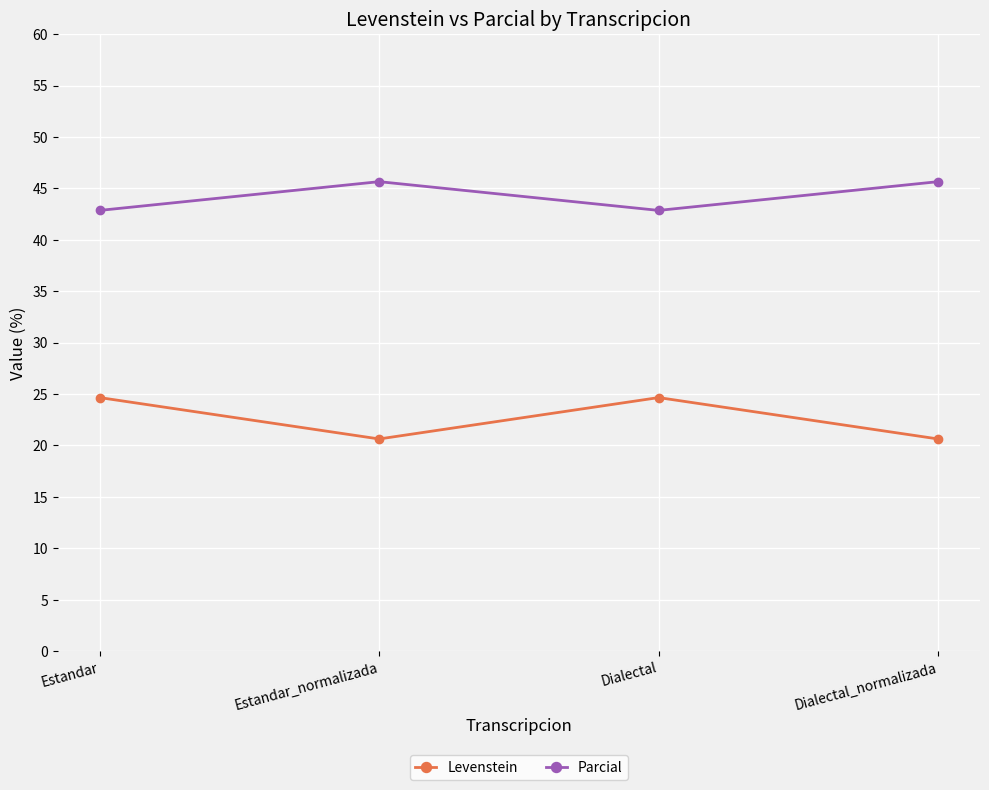

Is the value of Parcial at Dialectal greater than the value of Levenstein at Estandar_normalizada?

Yes